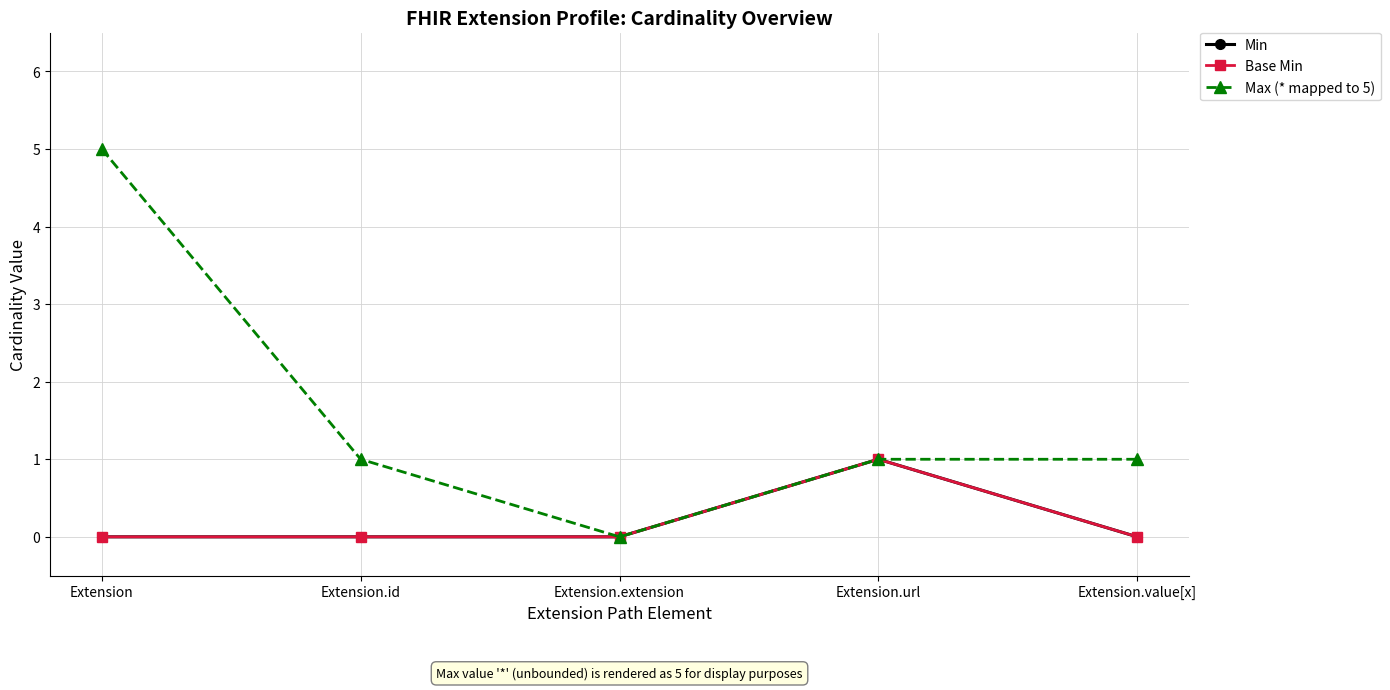

Between Extension.extension and Extension.url, which is larger?

Extension.url